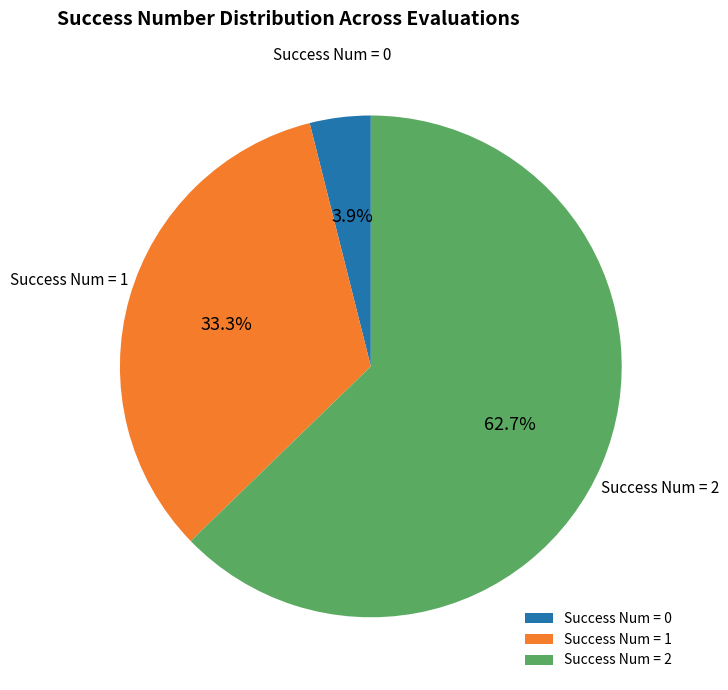

To the nearest percent, what is the difference between the largest and smallest slice percentages?

59%